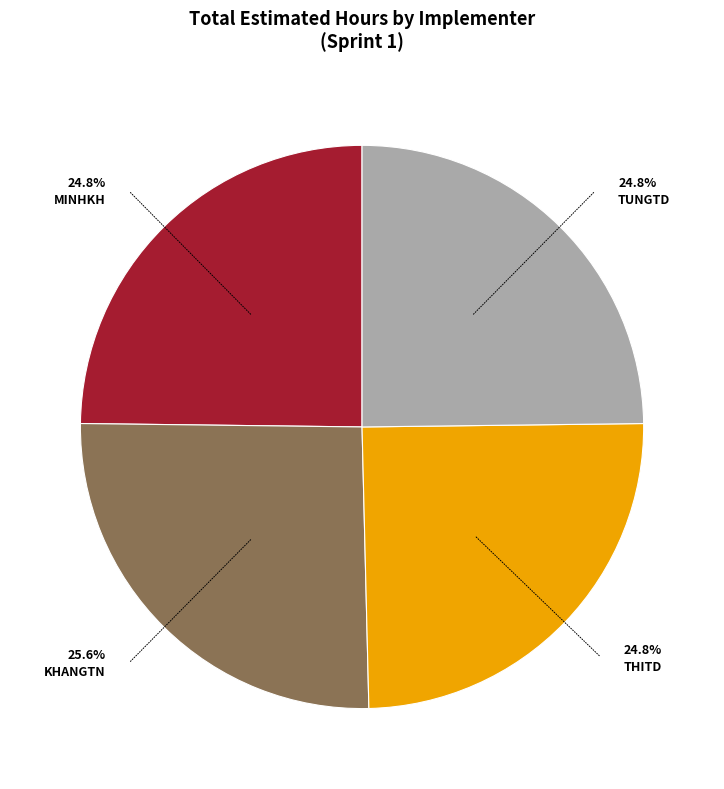

Count the number of slices in the pie.

4